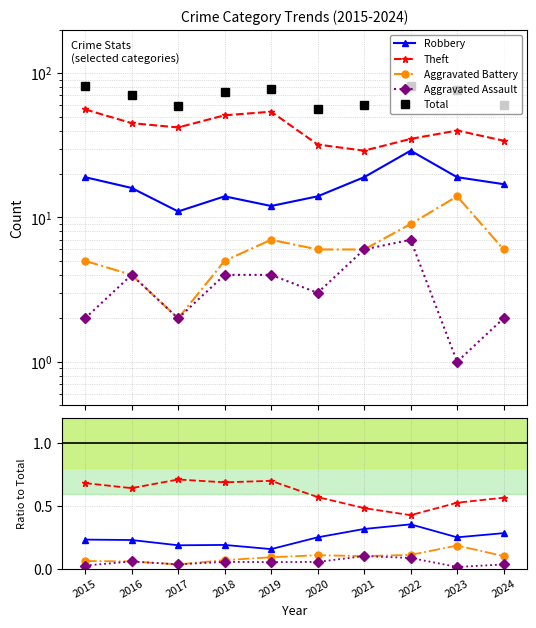

What is the difference between the maximum and second lowest values in the Robbery series?

0.2